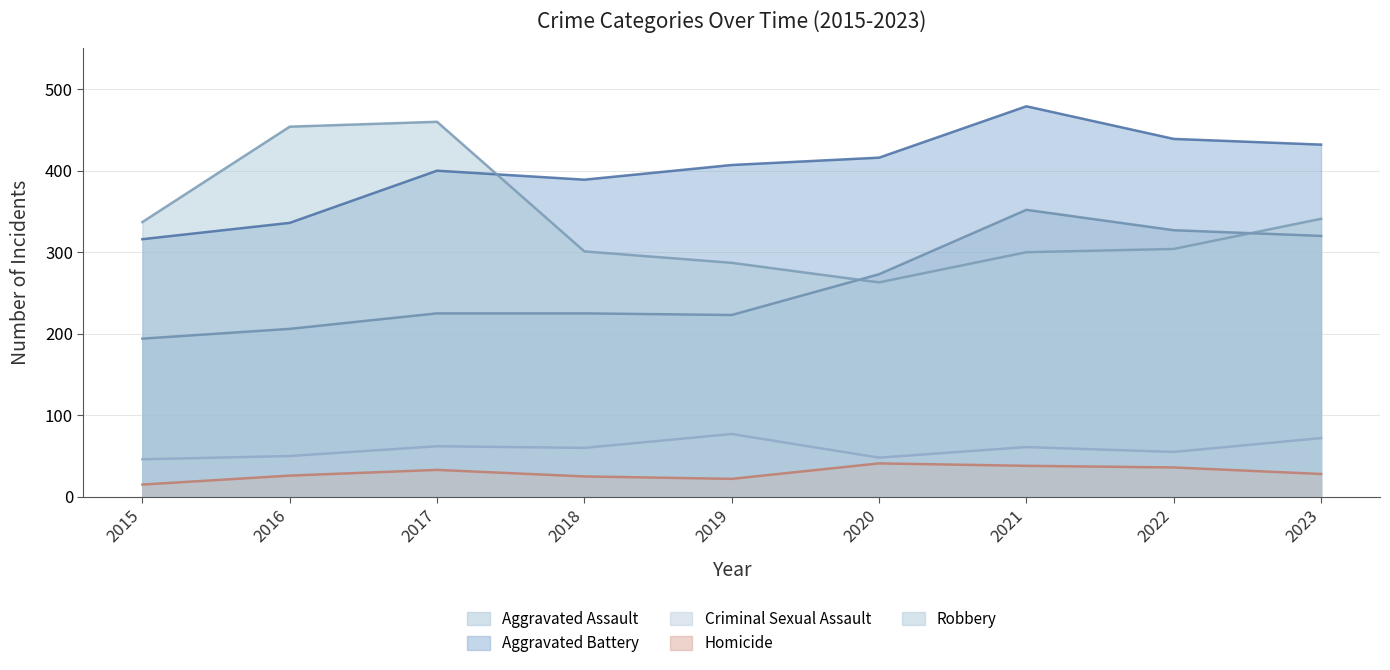

How many distinct data groups are displayed?

5